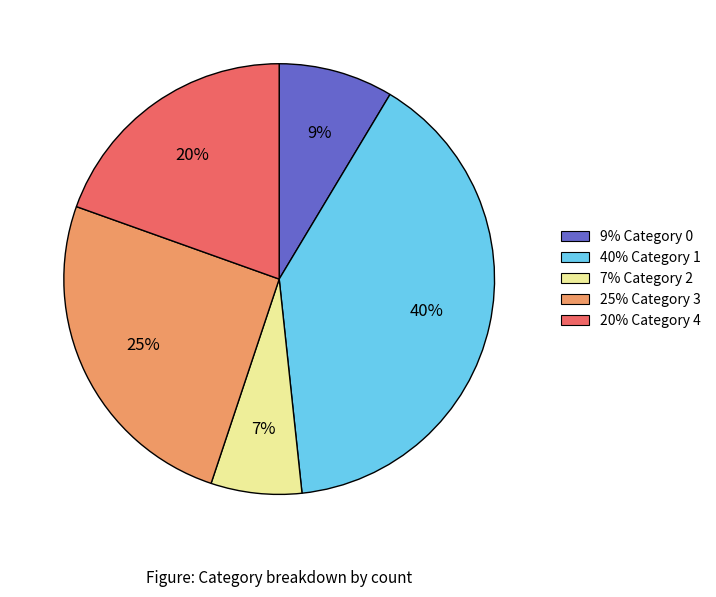

True or false: 25% Category 3 accounts for 39% of the total.

False